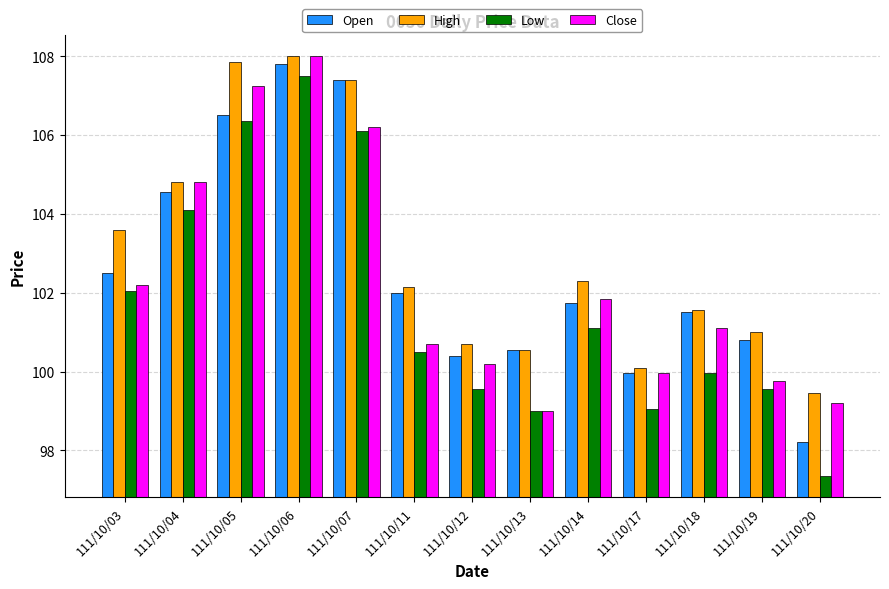

Which label corresponds to the smallest value in the chart?

111/10/20